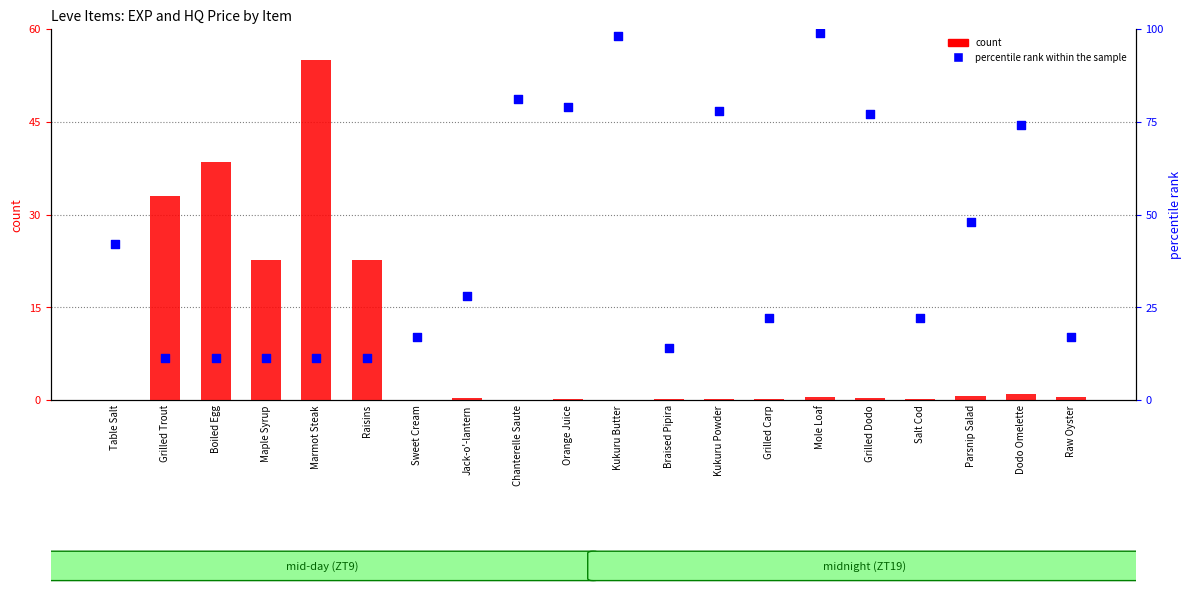

Which series has the largest total across all categories?

percentile rank within the sample